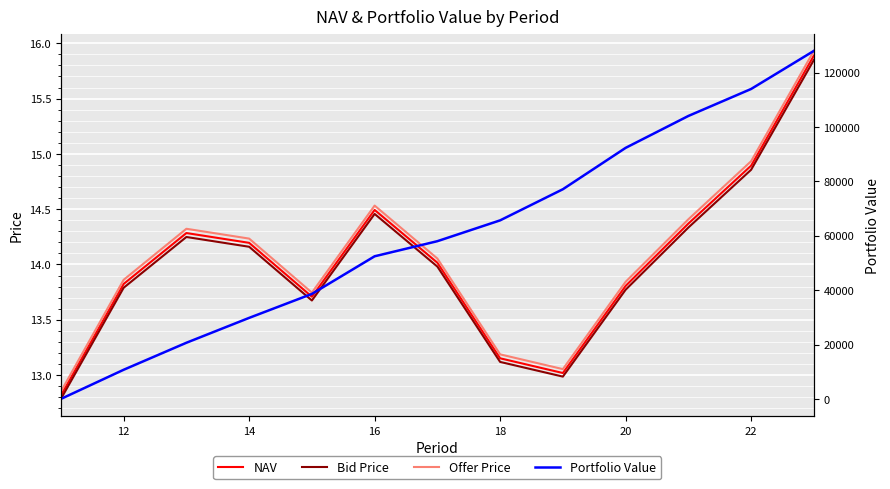

What is the sum of all Bid Price values?

182.0